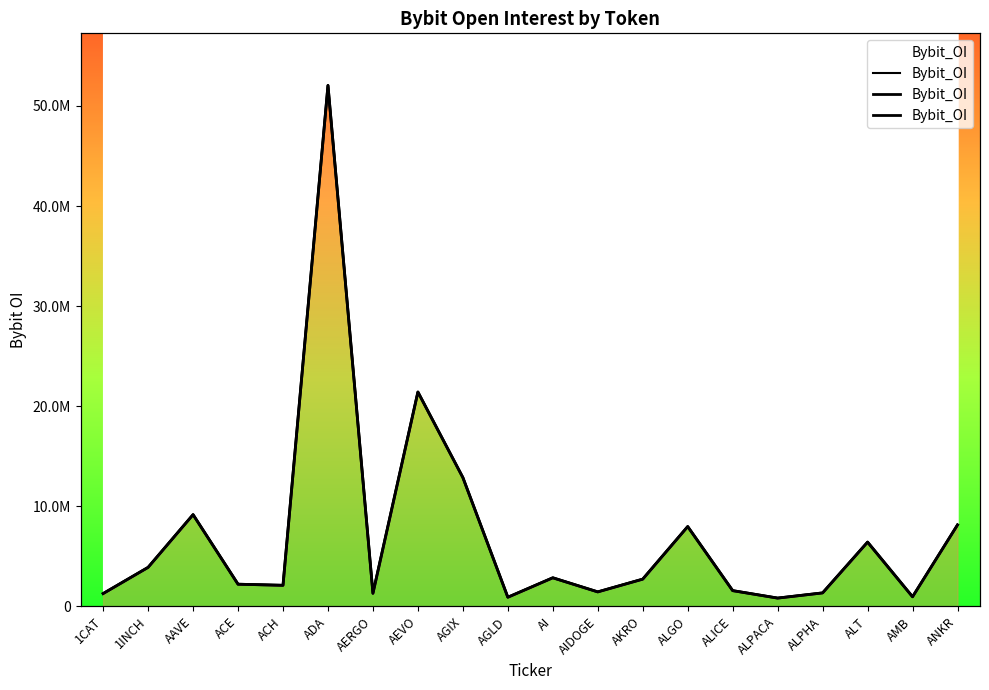

At which label is the value closest to 26438758?

AEVO